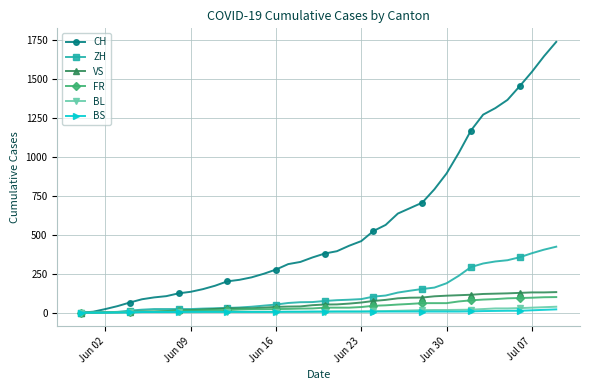

Which series has the largest total across all categories?

CH